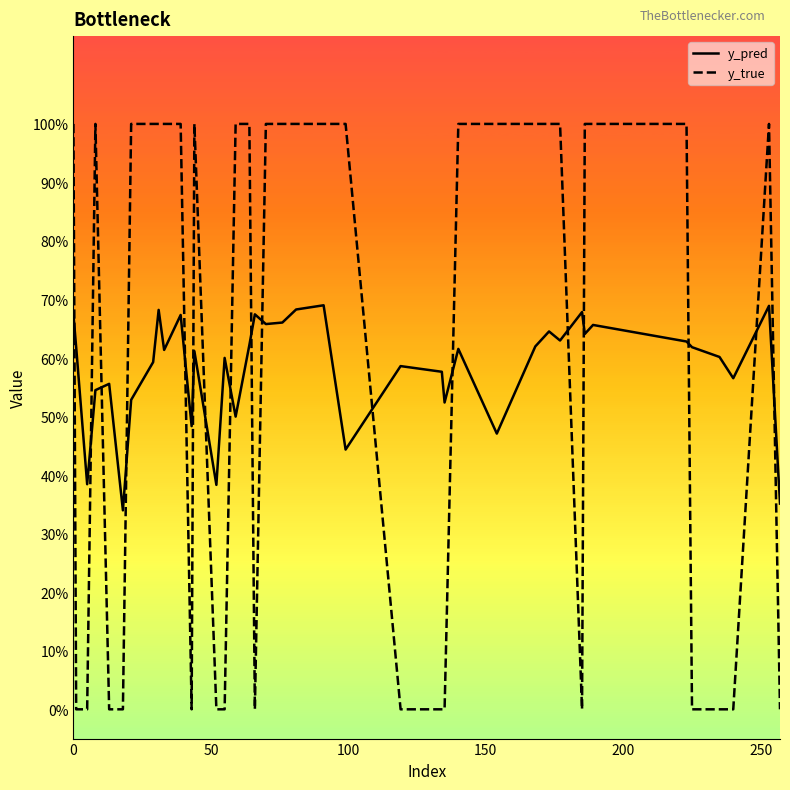

What are all the series names shown in the legend?

y_pred, y_true